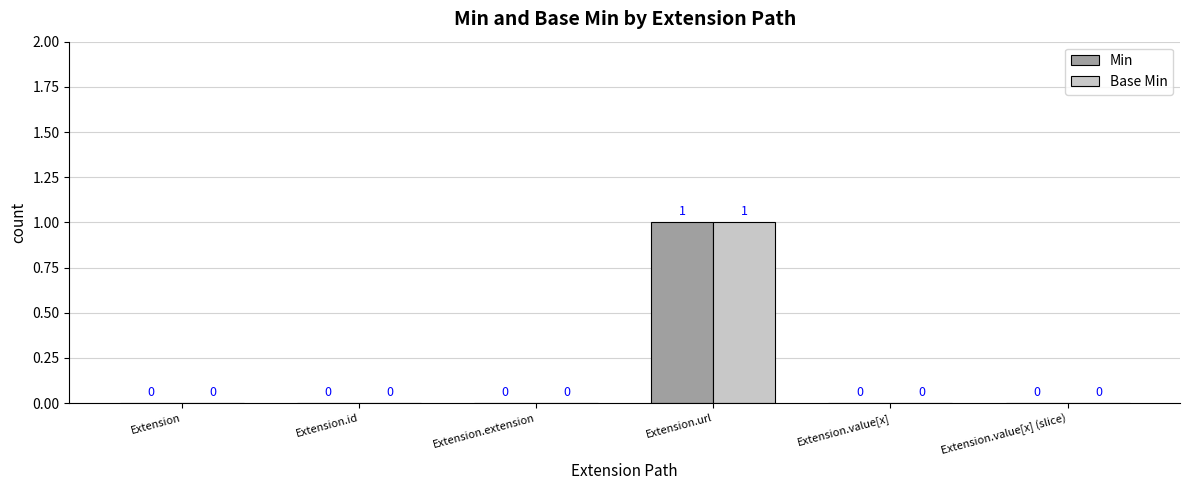

What are all the series names shown in the legend?

Min, Base Min